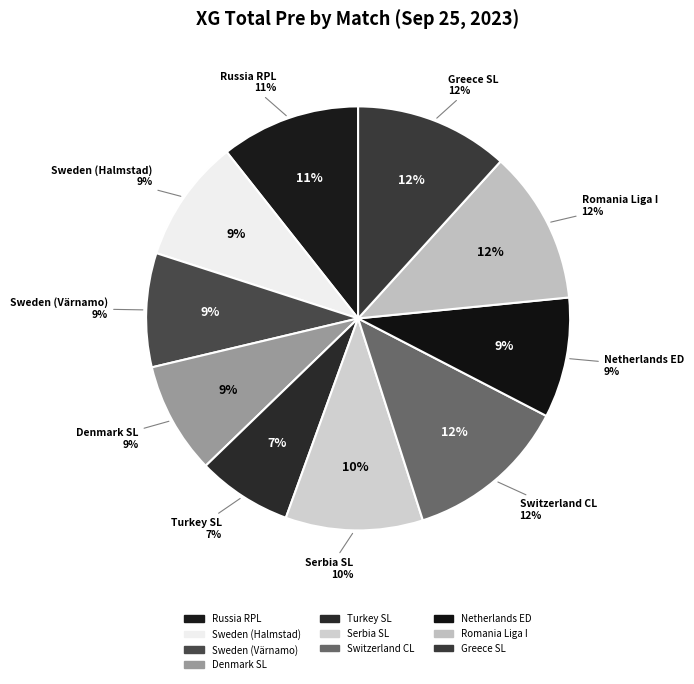

To the nearest percent, what portion does Denmark Superliga represent?

9%